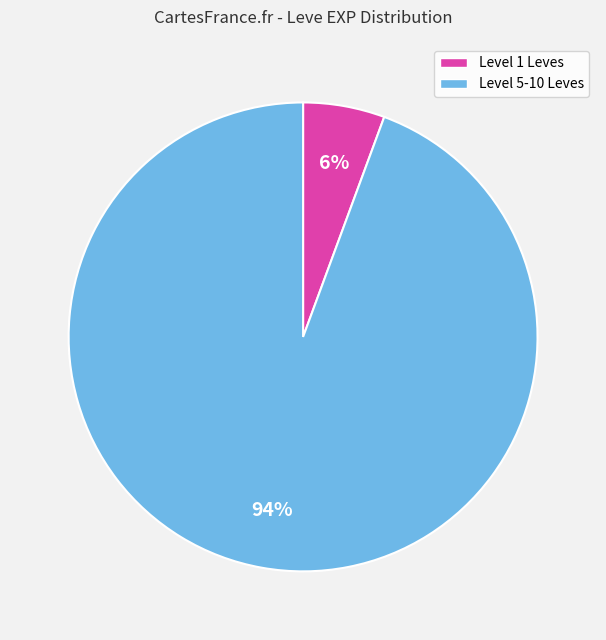

To the nearest percent, what is the average slice percentage?

50%